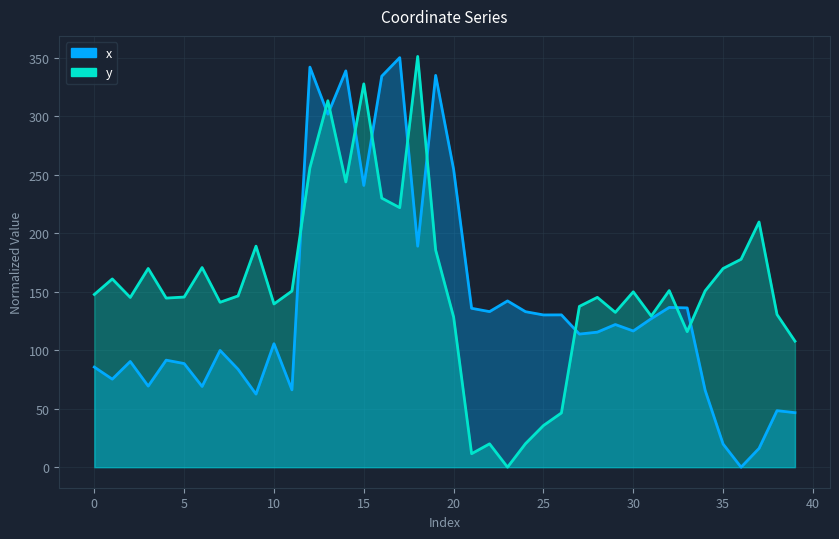

True or false: y and x cross at least once.

True